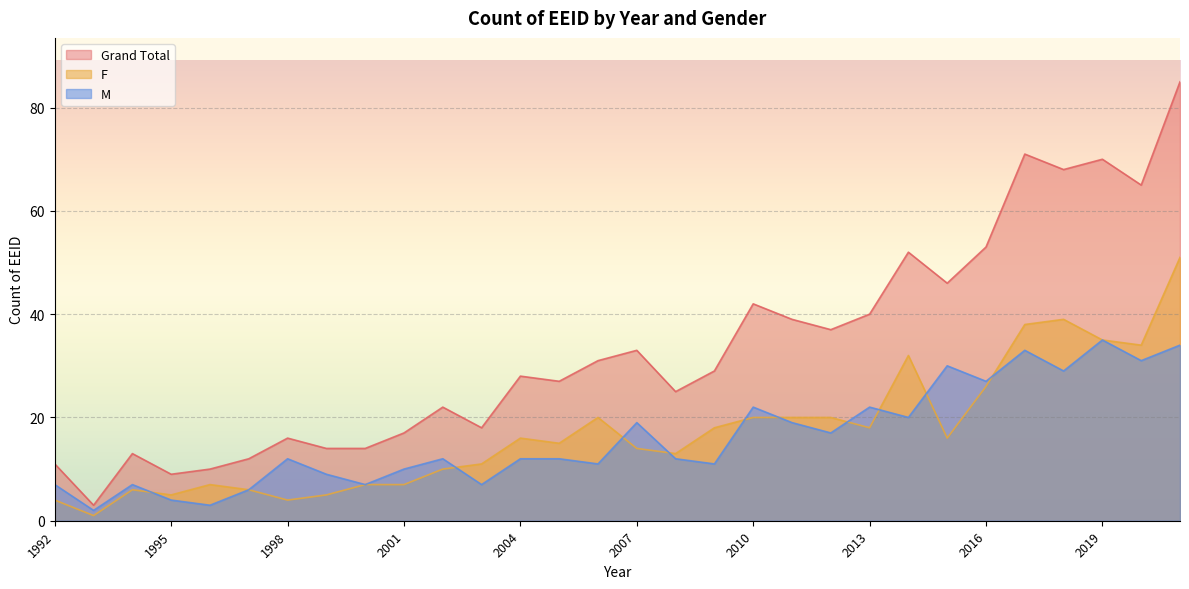

Reading left to right, list all the values displayed in this chart.

F: 4	1	6	5	7	6	4	5	7	7	10	11	16	15	20	14	13	18	20	20	20	18	32	16	26	38	39	35	34	51
M: 7	2	7	4	3	6	12	9	7	10	12	7	12	12	11	19	12	11	22	19	17	22	20	30	27	33	29	35	31	34
Grand Total: 11	3	13	9	10	12	16	14	14	17	22	18	28	27	31	33	25	29	42	39	37	40	52	46	53	71	68	70	65	85